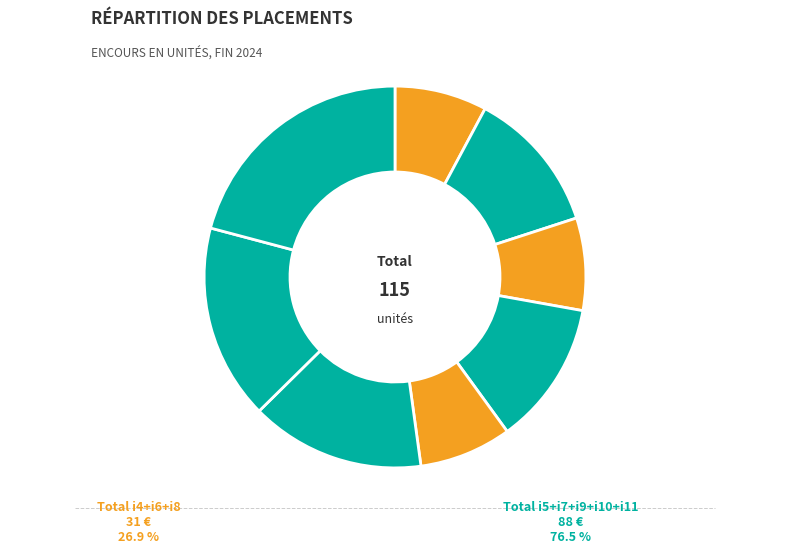

Which has a higher value, i11 or i10?

i11